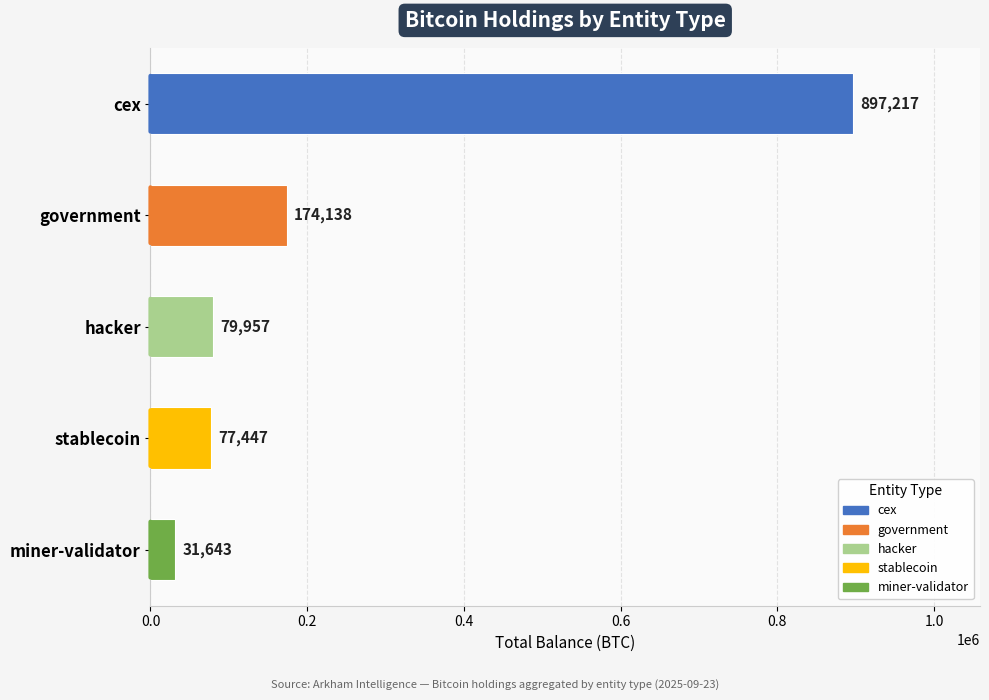

What is the difference between the second highest and minimum values?

142495.1